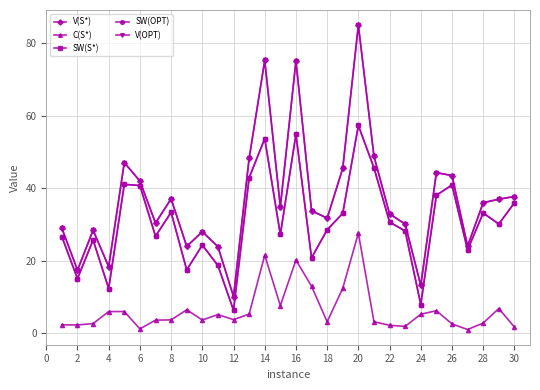

True or false: SW(S*) and SW(OPT) cross at least once.

True